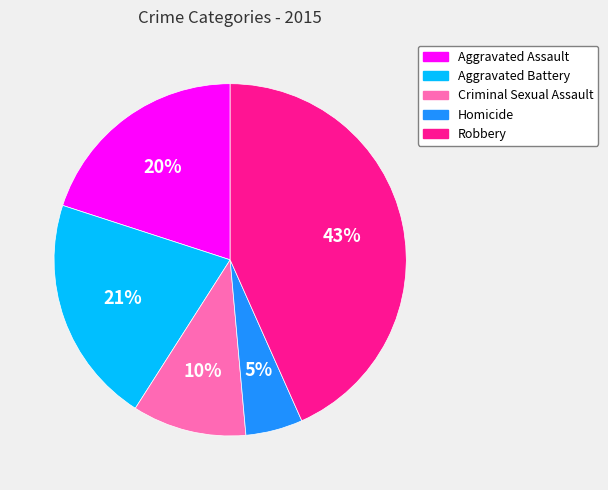

Does any single category account for the majority?

No